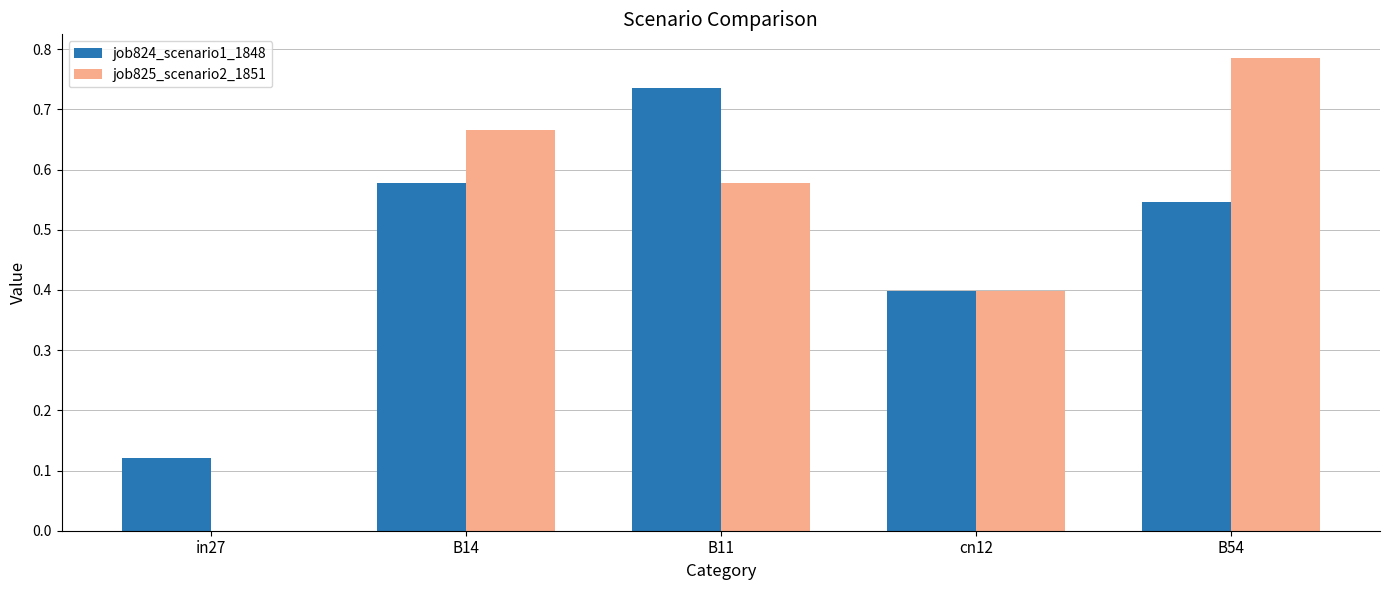

The job824_scenario1_1848 series shows 0.4 at cn12. True or false?

True